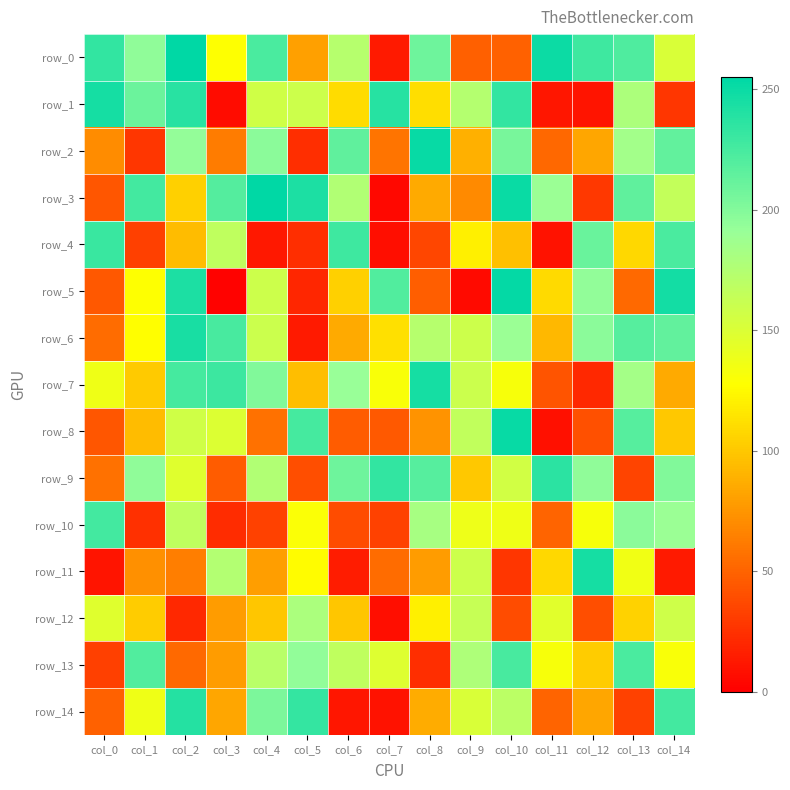

At which label does row_0 first exceed 195?

col_0